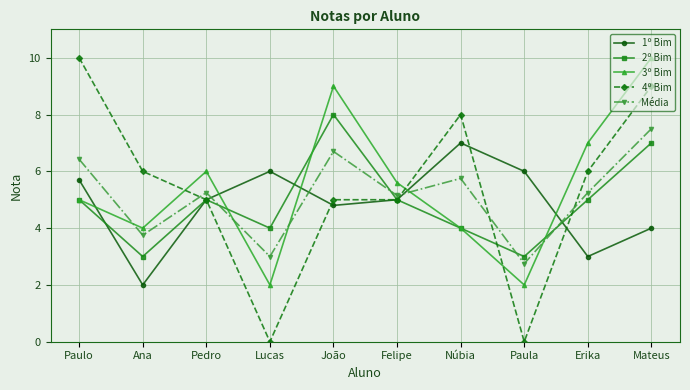

What is the difference between the maximum and minimum values in the 1º Bim series?

5.0